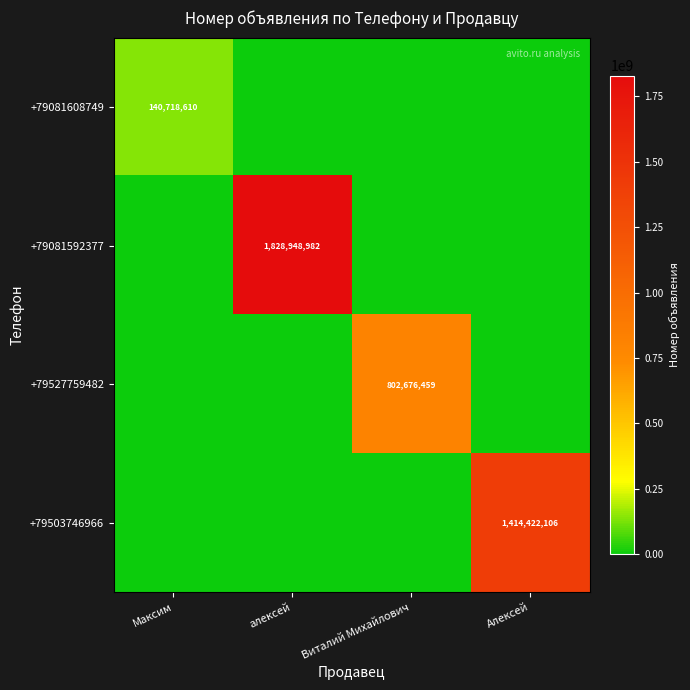

The +79081592377 series shows 1828948982 at алексей. True or false?

True